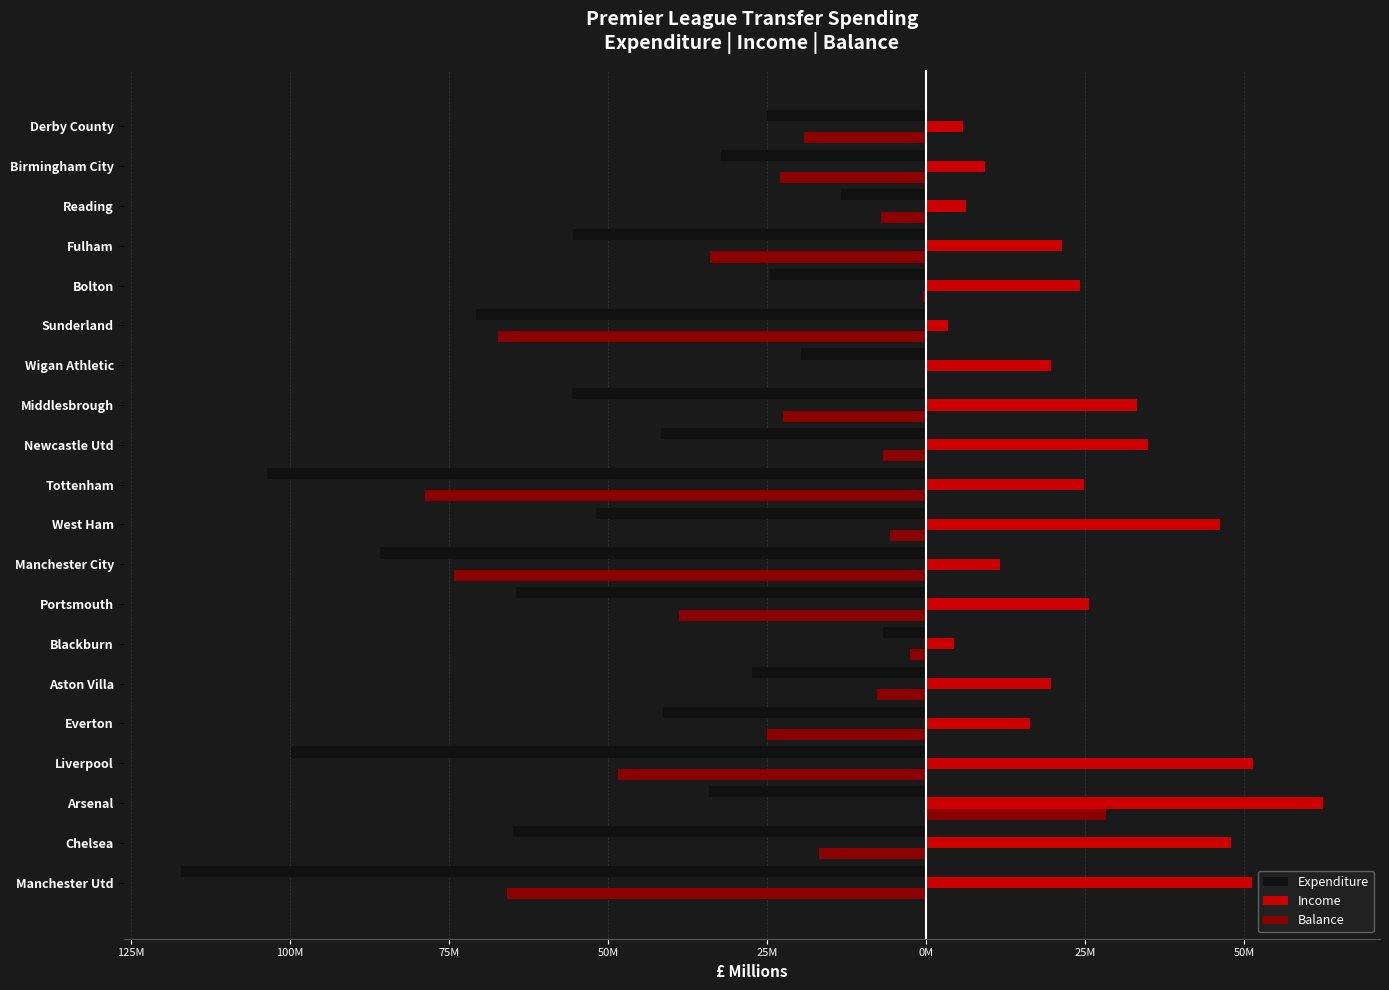

What are all the series names shown in the legend?

Expenditure, Income, Balance